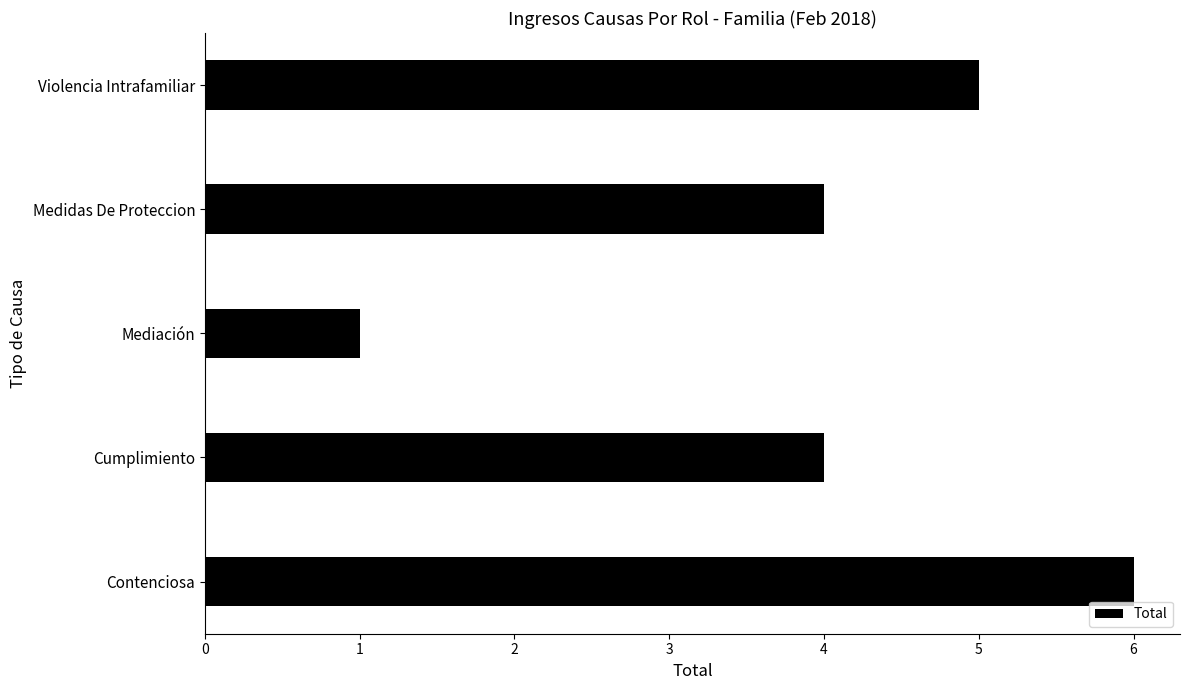

How many values are between 4 and 5?

3